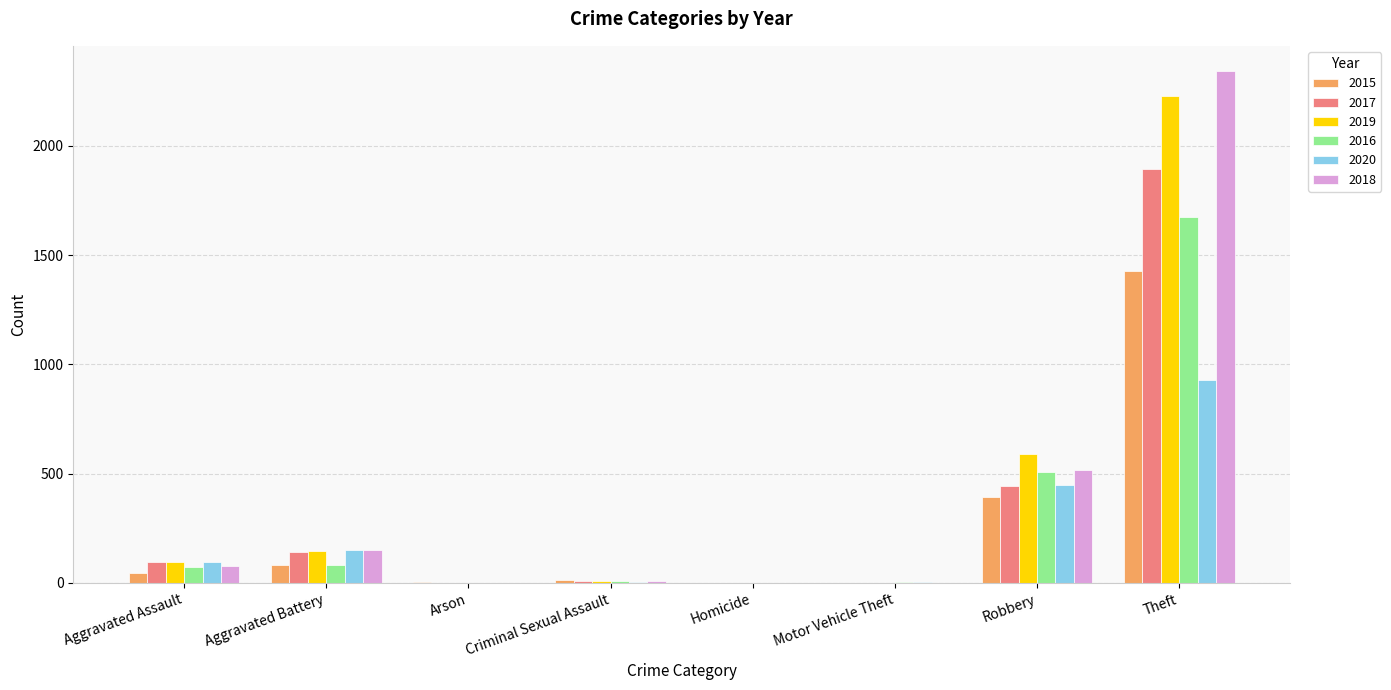

The 2018 series shows 1 at Motor Vehicle Theft. True or false?

True